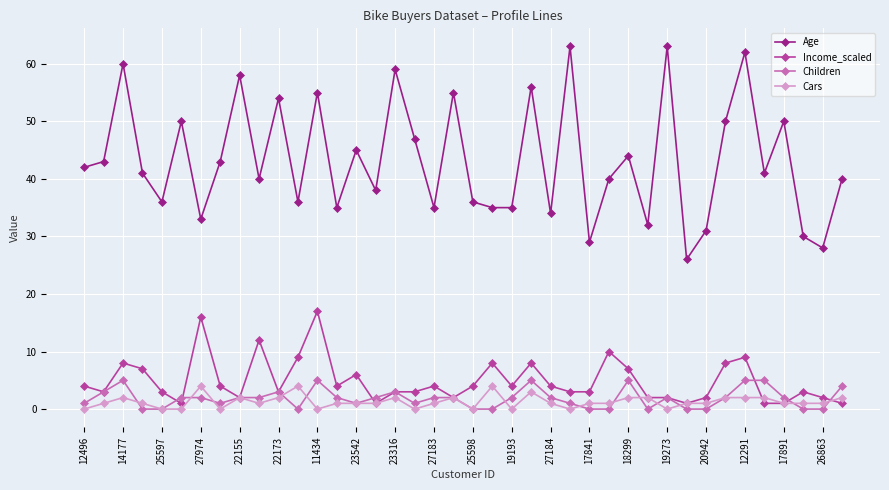

Which series has the largest total across all categories?

Age